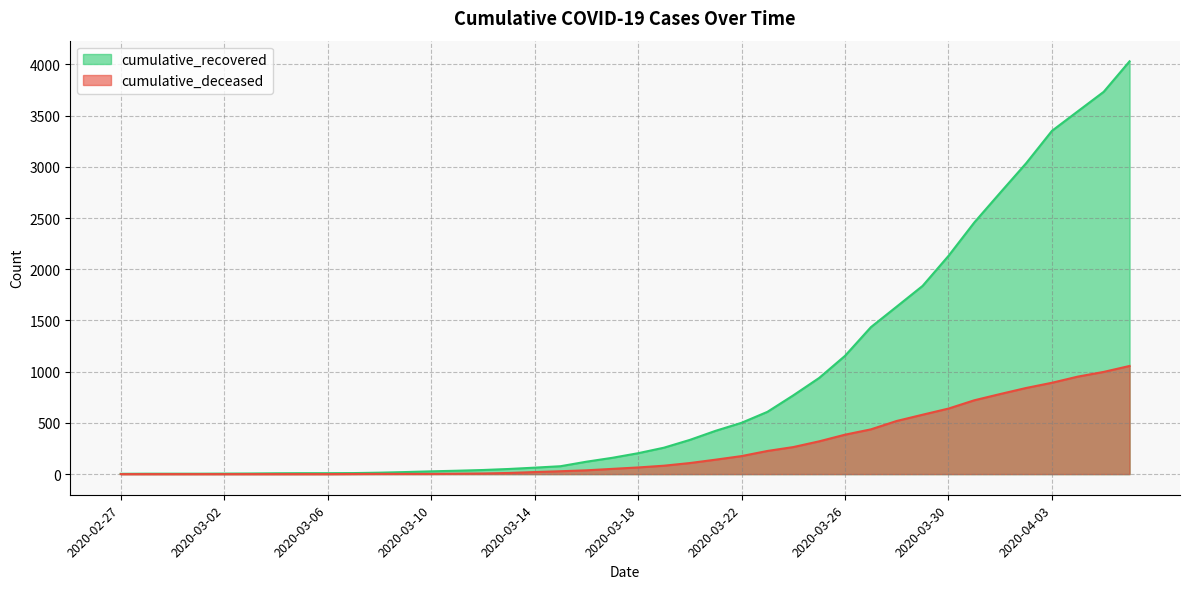

Rank the series by their average value, from lowest to highest.

cumulative_deceased, cumulative_recovered